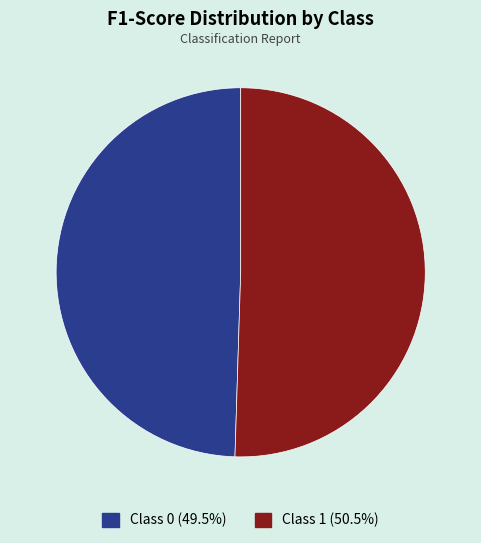

How many segments does this pie chart have?

2